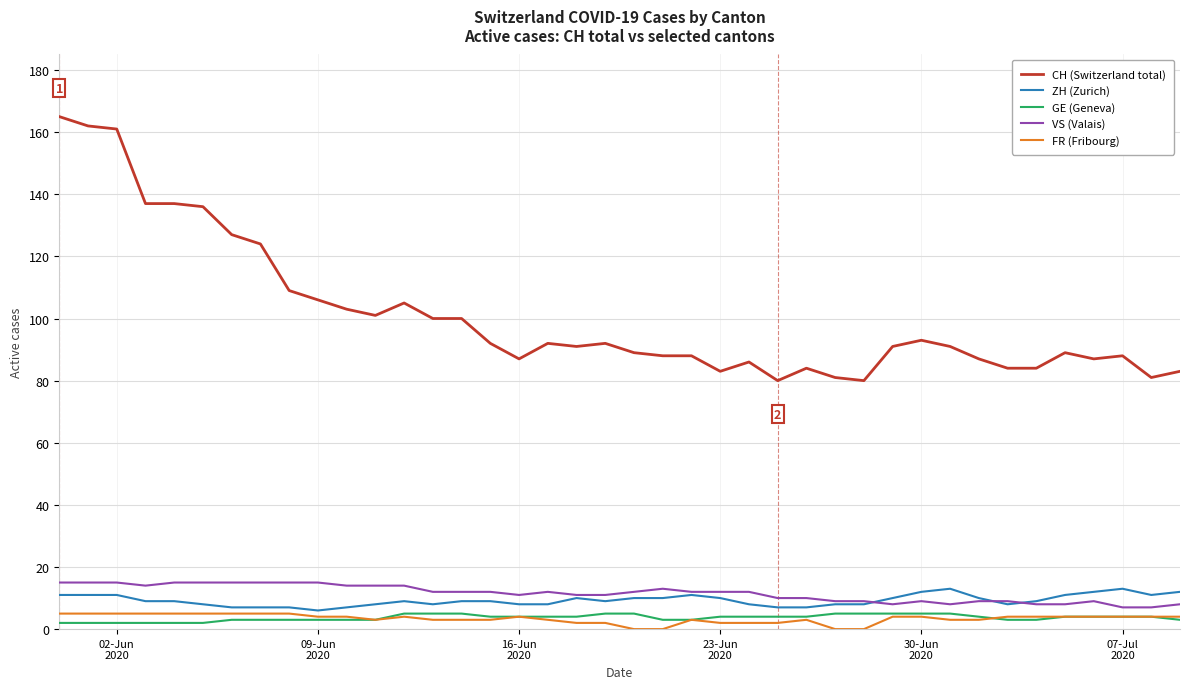

Is this an area chart (filled region under the line)?

No